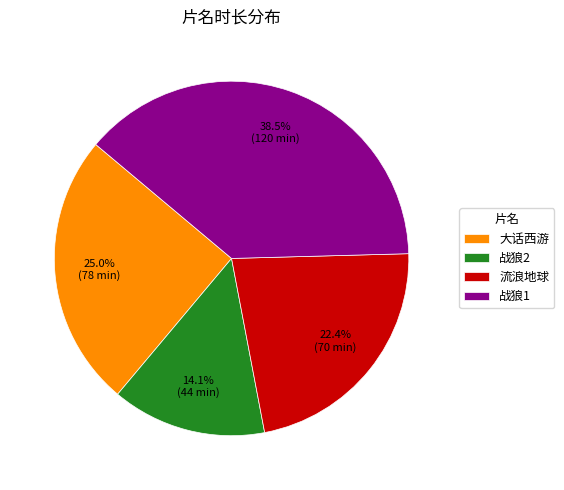

Rank the categories by value from lowest to highest.

战狼2, 流浪地球, 大话西游, 战狼1